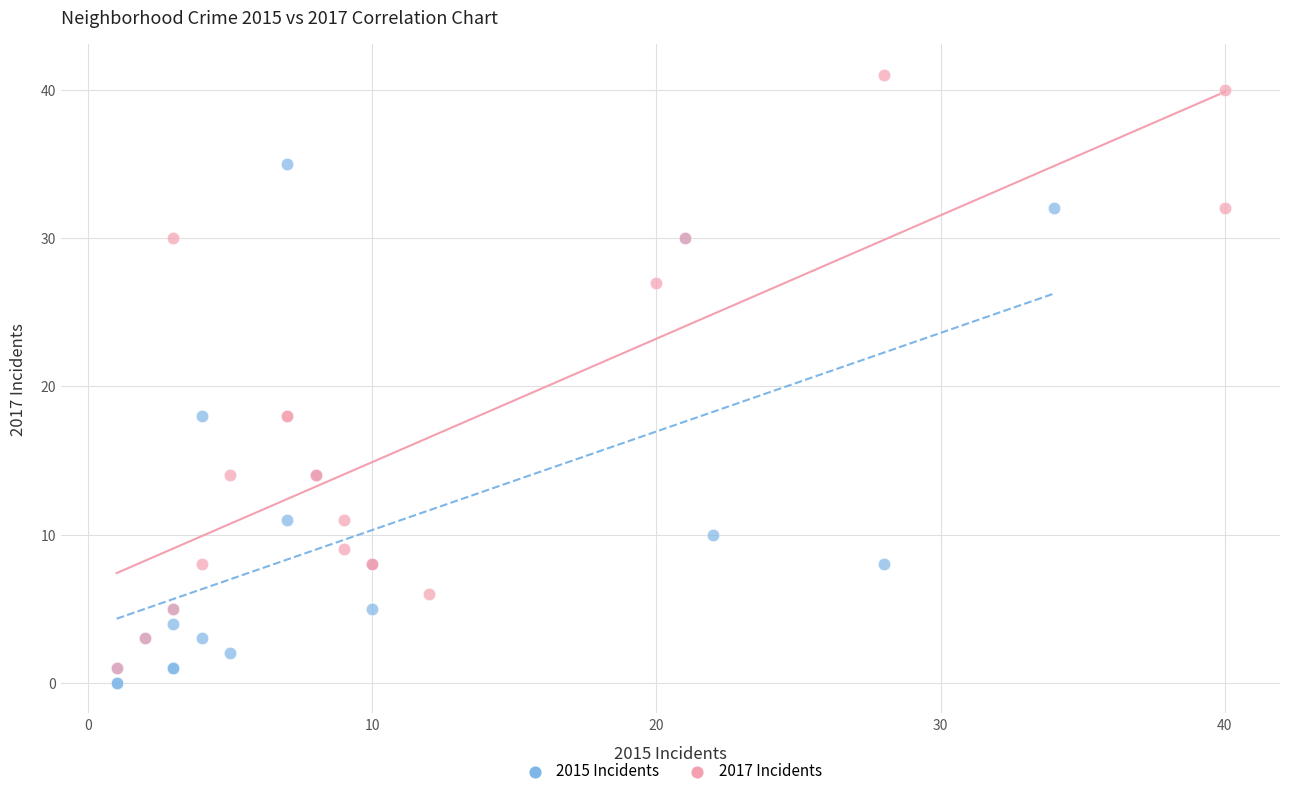

Which series has the largest Y range (max minus min)?

2017 Incidents